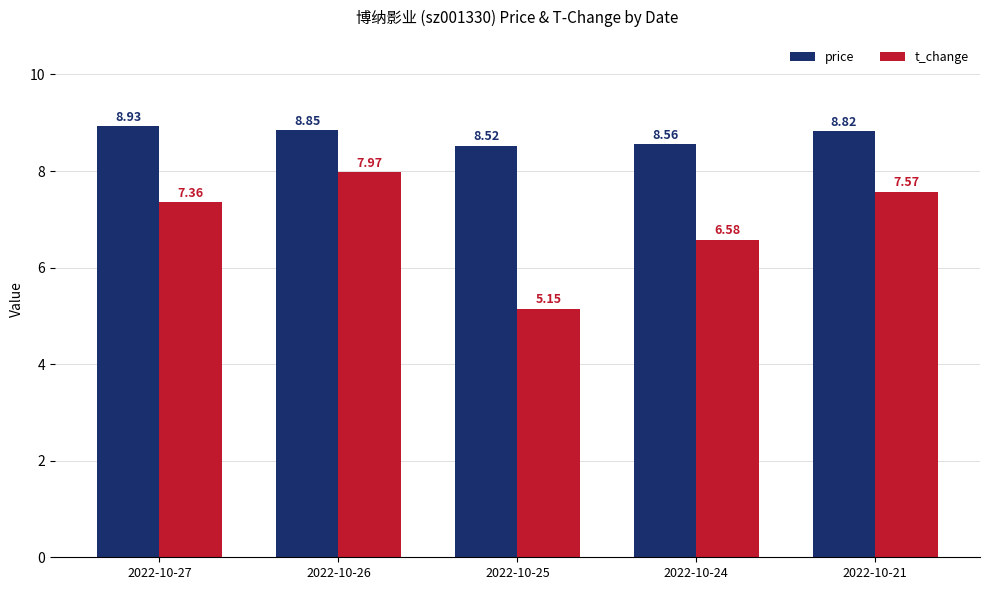

Rank the series by their maximum value, from highest to lowest.

price, t_change